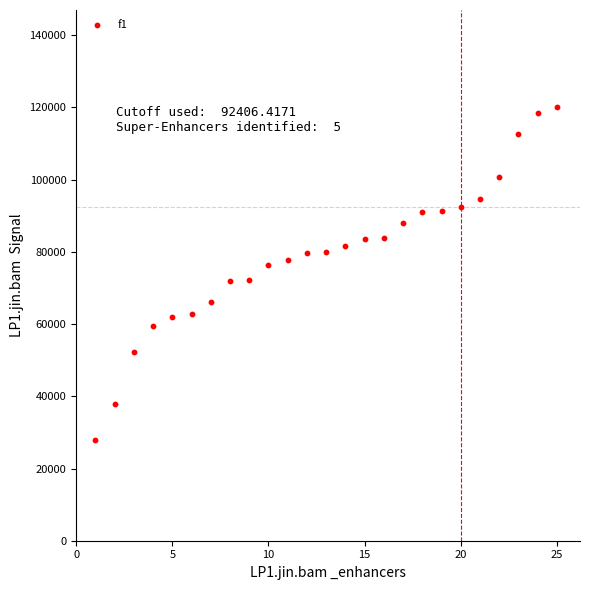

What is the range of Y values (max minus min)?

92000.0